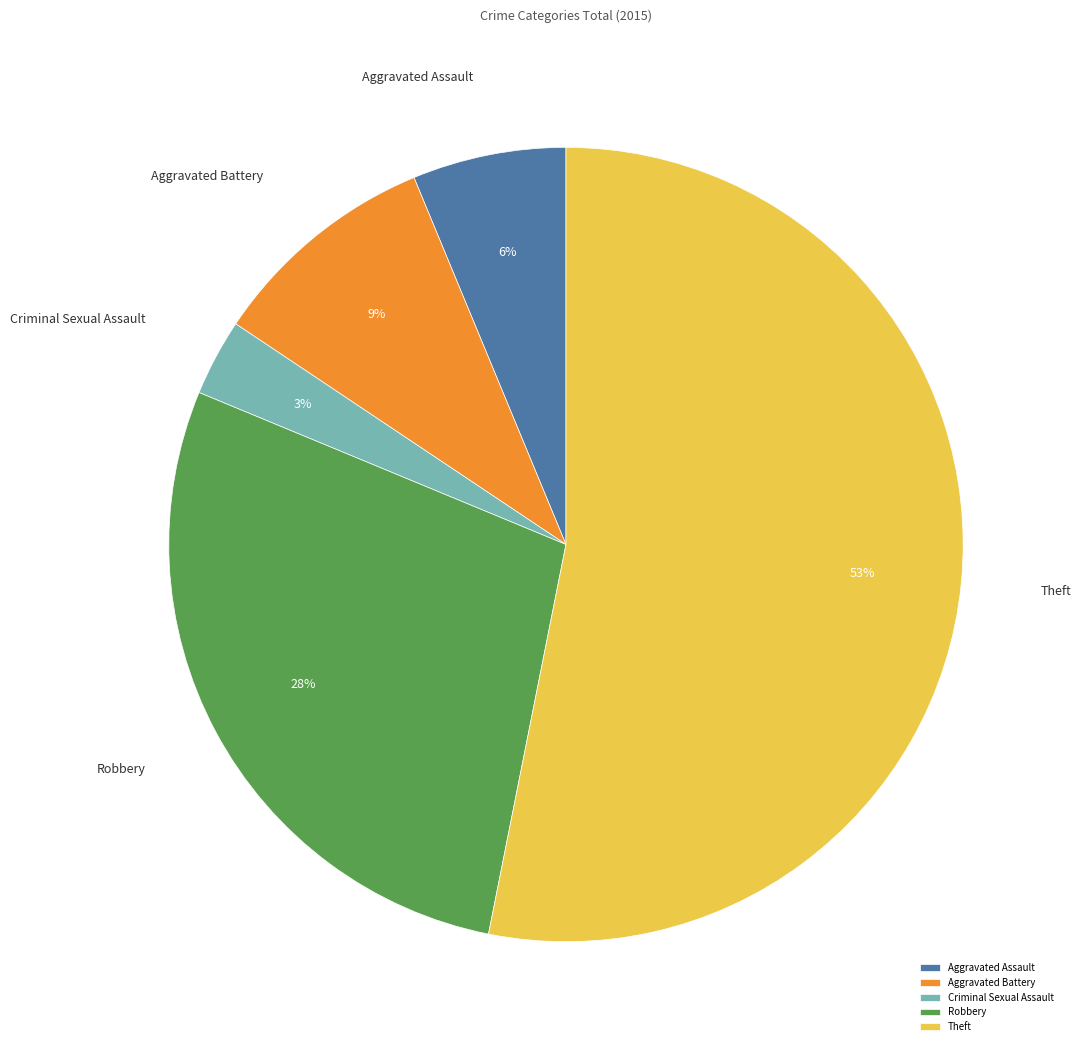

How many slices are in this pie chart?

5